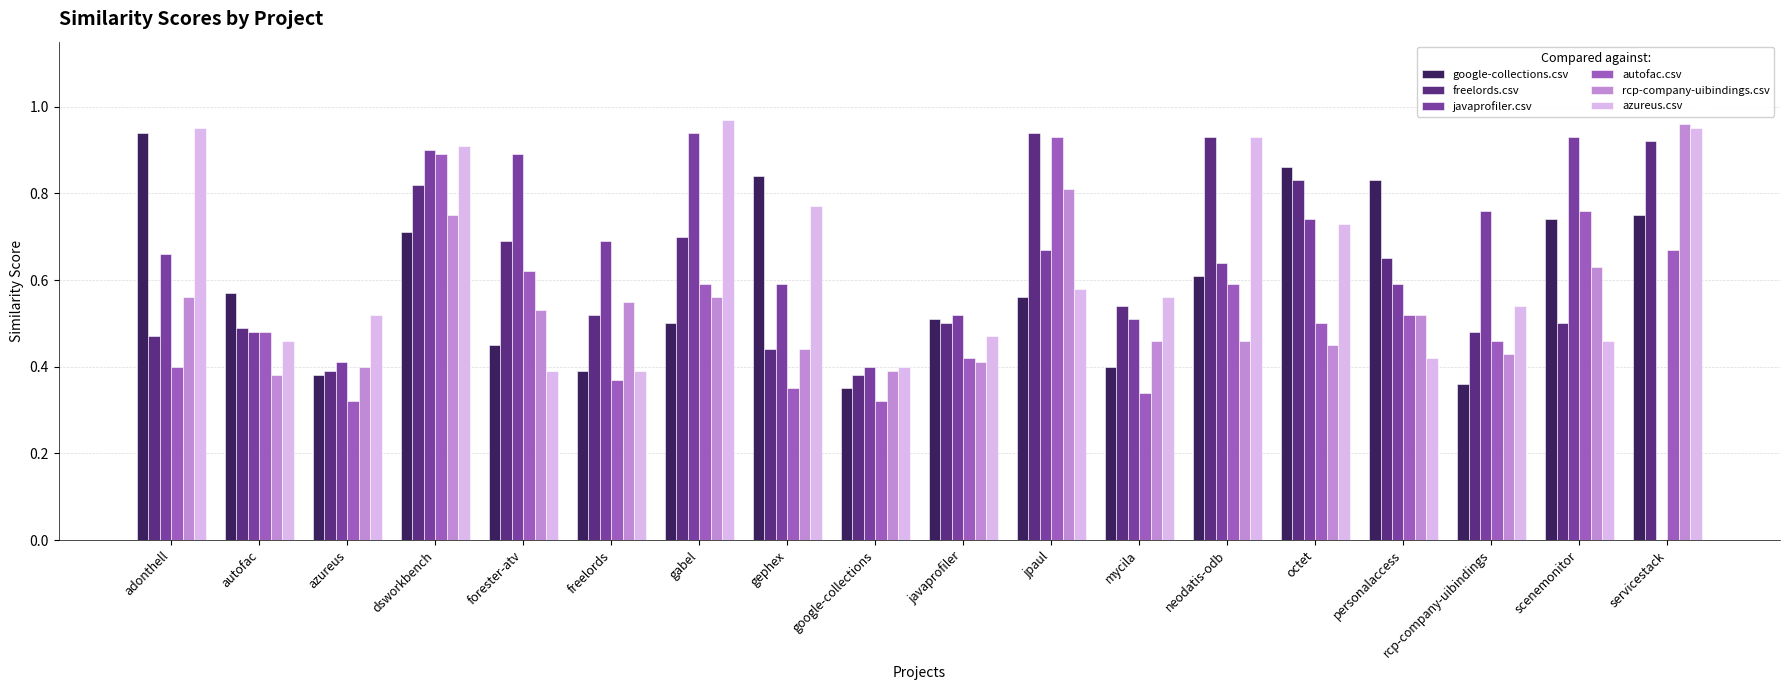

Between adonthell and scenemonitor, which series saw the biggest shift?

azureus.csv